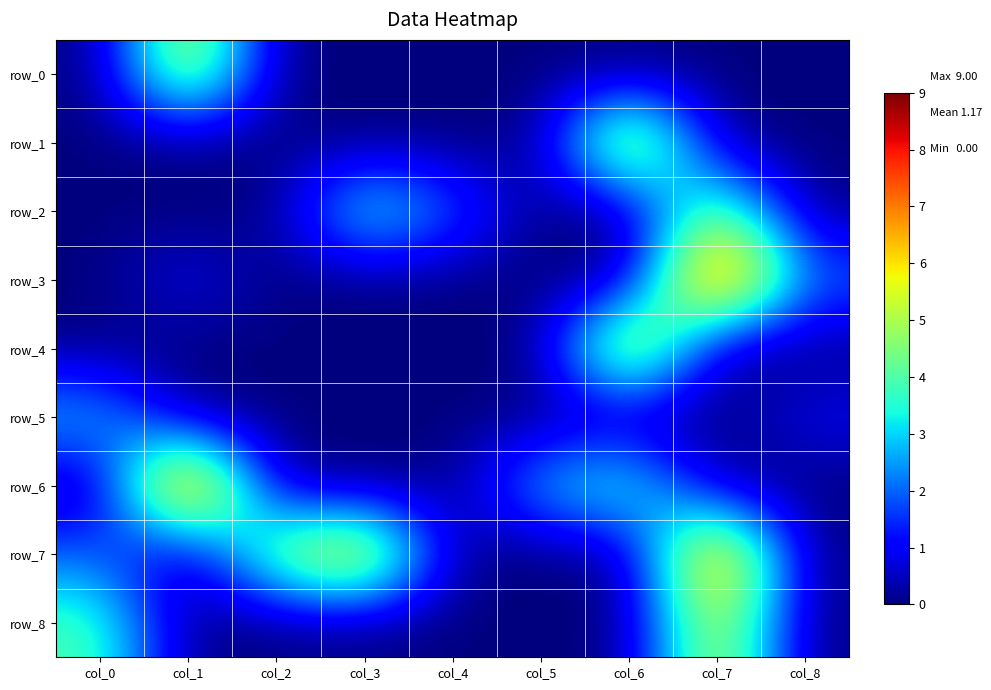

What is the difference between the second highest and second lowest values in the row_5 series?

1